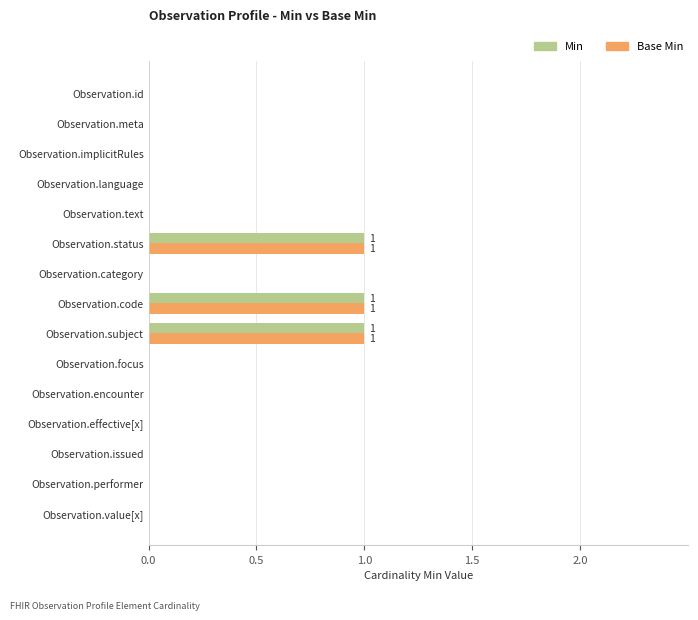

The value of Min at Observation.category is 0. True or false?

True